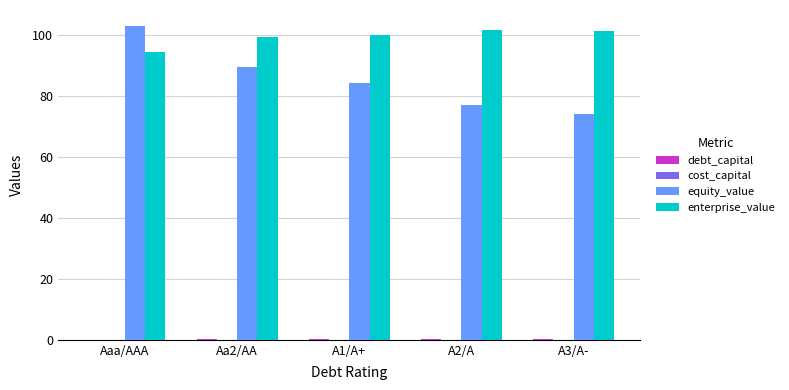

Is it true that enterprise_value equals 94.5 at Aaa/AAA?

True